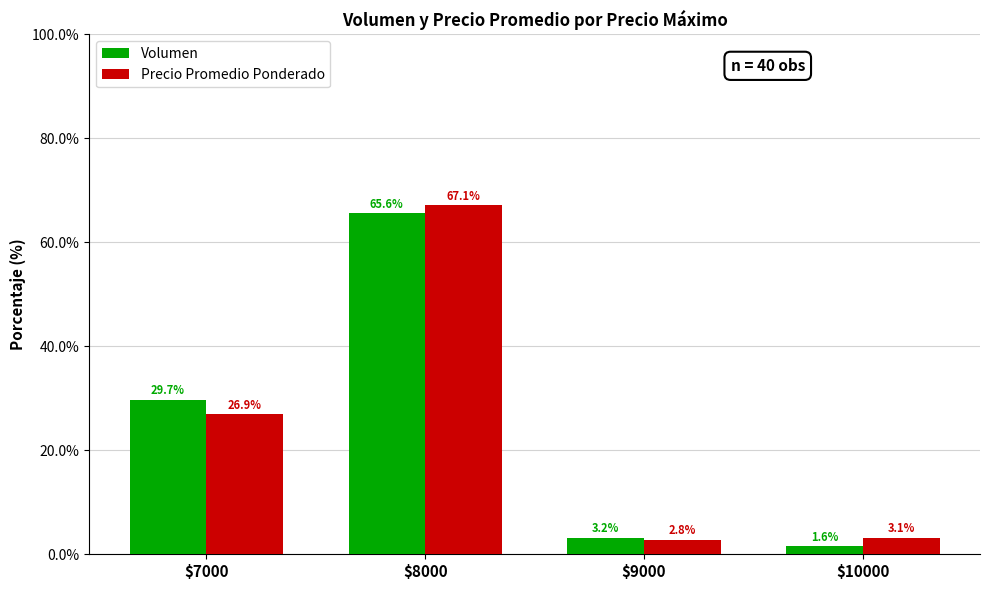

At how many categories does at least one series exceed 40?

1